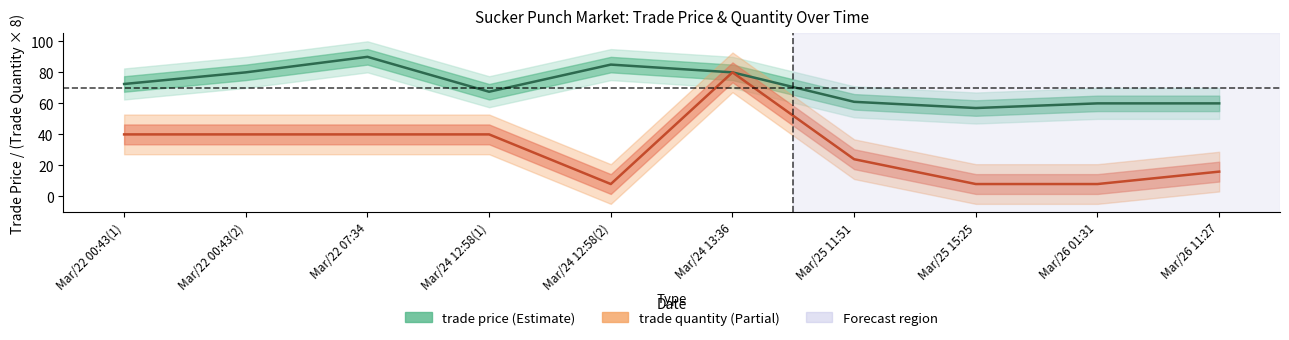

Which has a higher value, Mar/24 12:58(2) or Mar/22 00:43(2)?

Mar/24 12:58(2)